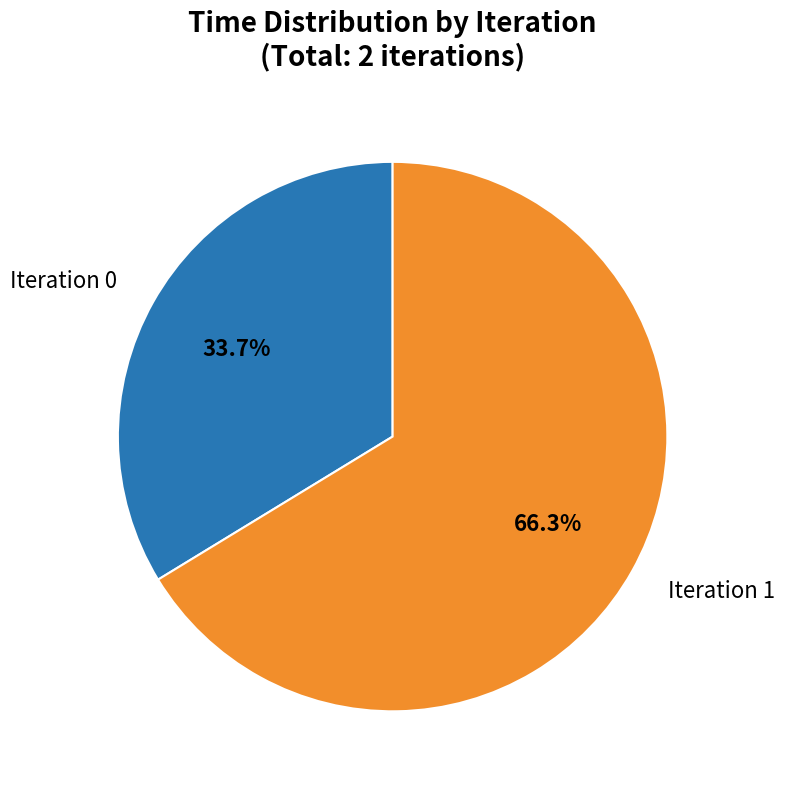

Count the number of slices in the pie.

2